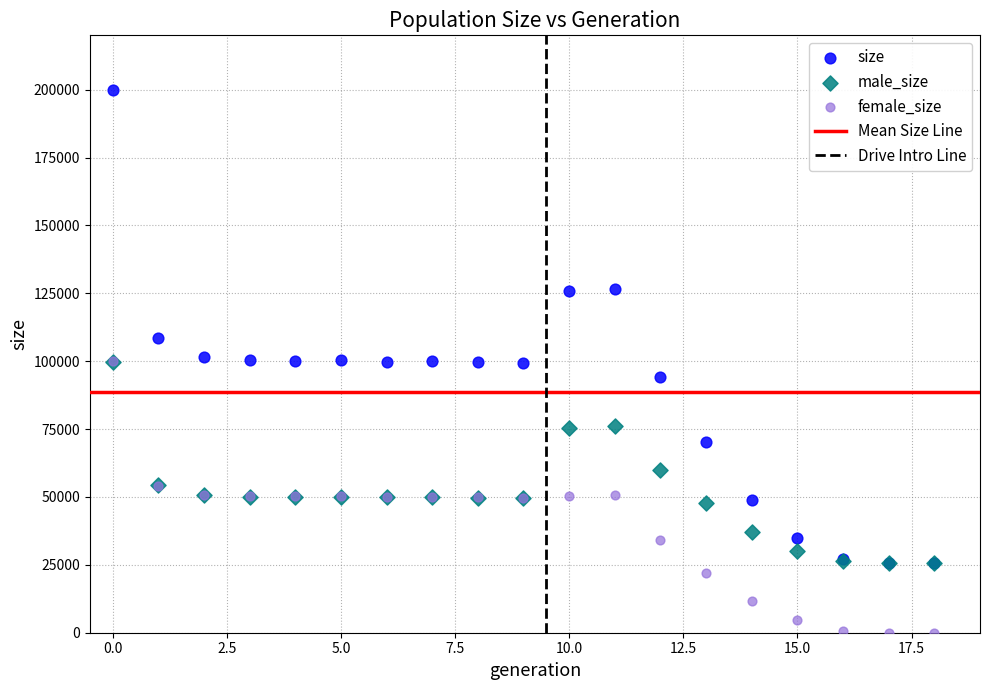

In the male_size series, what Y value is closest to 62662?

59839